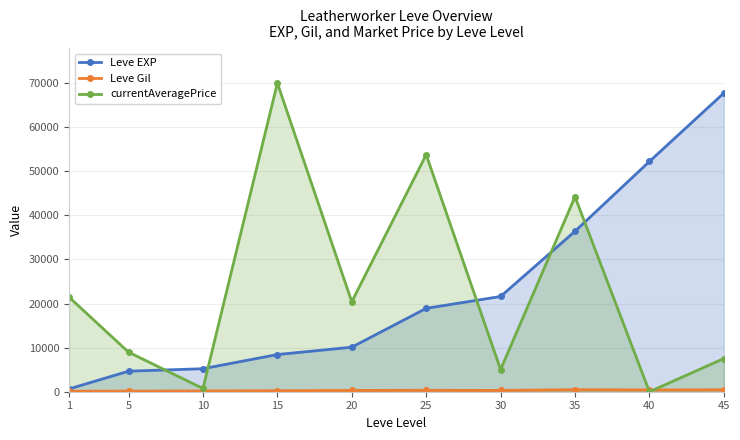

Where do currentAveragePrice and Leve Gil first cross each other?

35 and 40